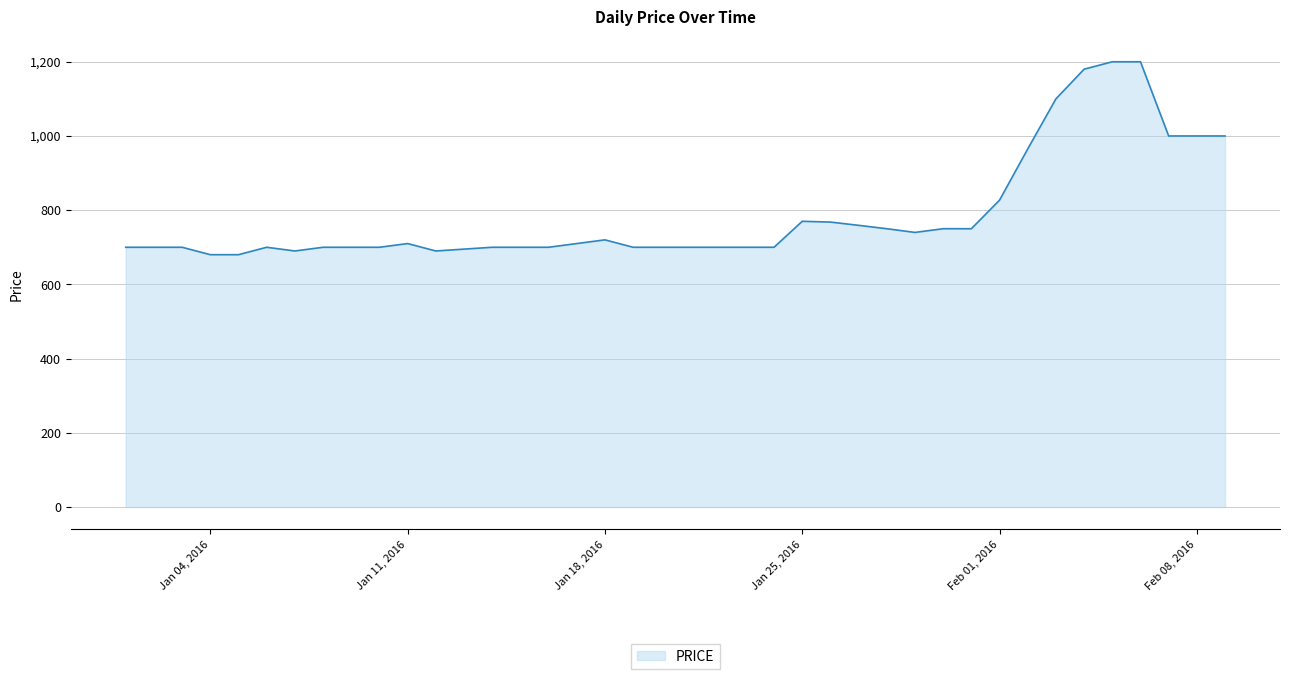

What is the difference between the maximum and minimum values?

520.0